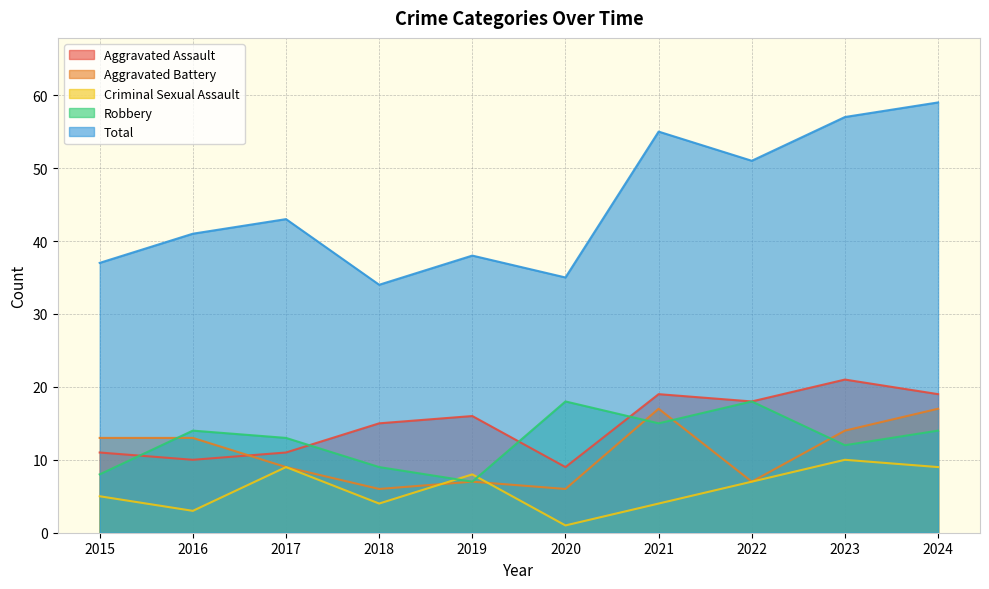

Reading right to left, transcribe all the data shown in this chart.

Aggravated Assault: 2024=19	2023=21	2022=18	2021=19	2020=9	2019=16	2018=15	2017=11	2016=10	2015=11
Aggravated Battery: 2024=17	2023=14	2022=7	2021=17	2020=6	2019=7	2018=6	2017=9	2016=13	2015=13
Criminal Sexual Assault: 2024=9	2023=10	2022=7	2021=4	2020=1	2019=8	2018=4	2017=9	2016=3	2015=5
Robbery: 2024=14	2023=12	2022=18	2021=15	2020=18	2019=7	2018=9	2017=13	2016=14	2015=8
Total: 2024=59	2023=57	2022=51	2021=55	2020=35	2019=38	2018=34	2017=43	2016=41	2015=37